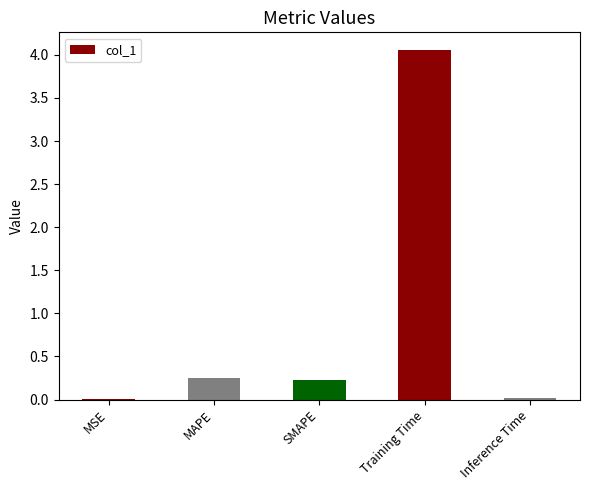

What is the maximum value shown in the chart?

4.1